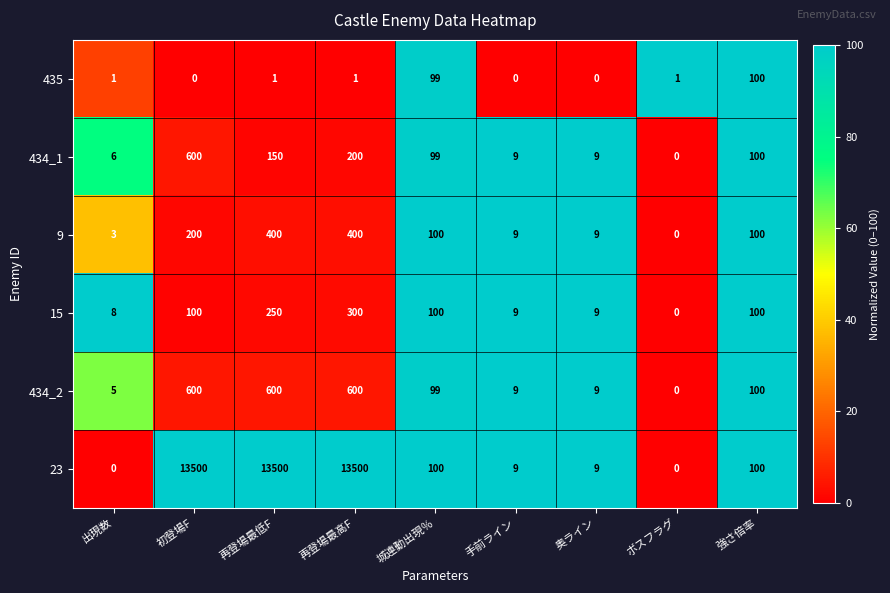

How many values in the 9 series are below 100?

4